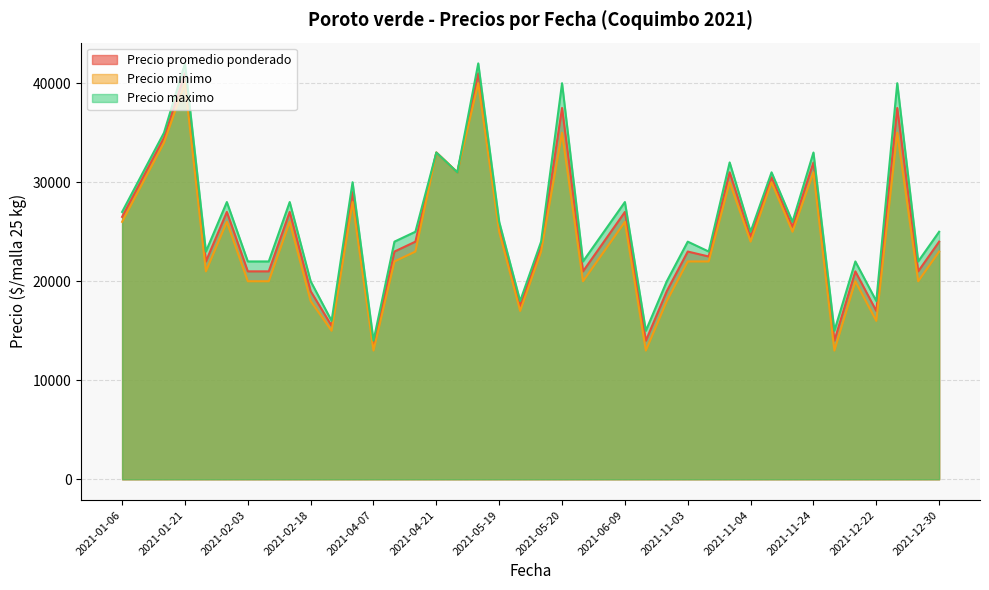

List the series in order of their peak value, lowest first.

Precio minimo, Precio promedio ponderado, Precio maximo